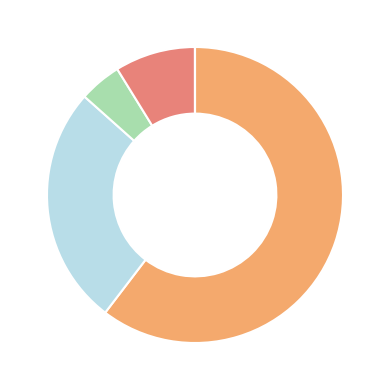

Is there a majority slice in this chart?

Yes